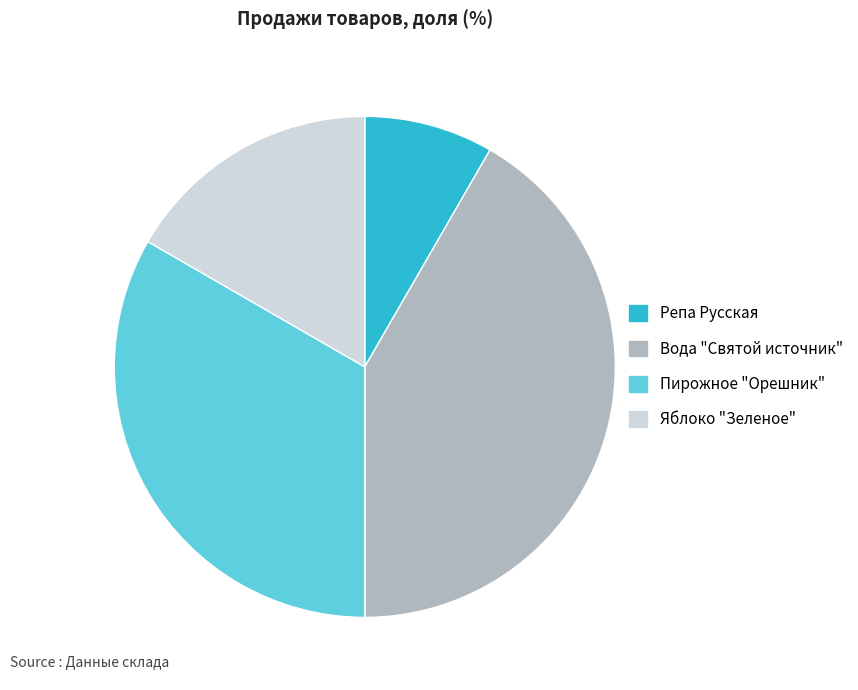

Is there any slice that represents more than half of the pie?

No